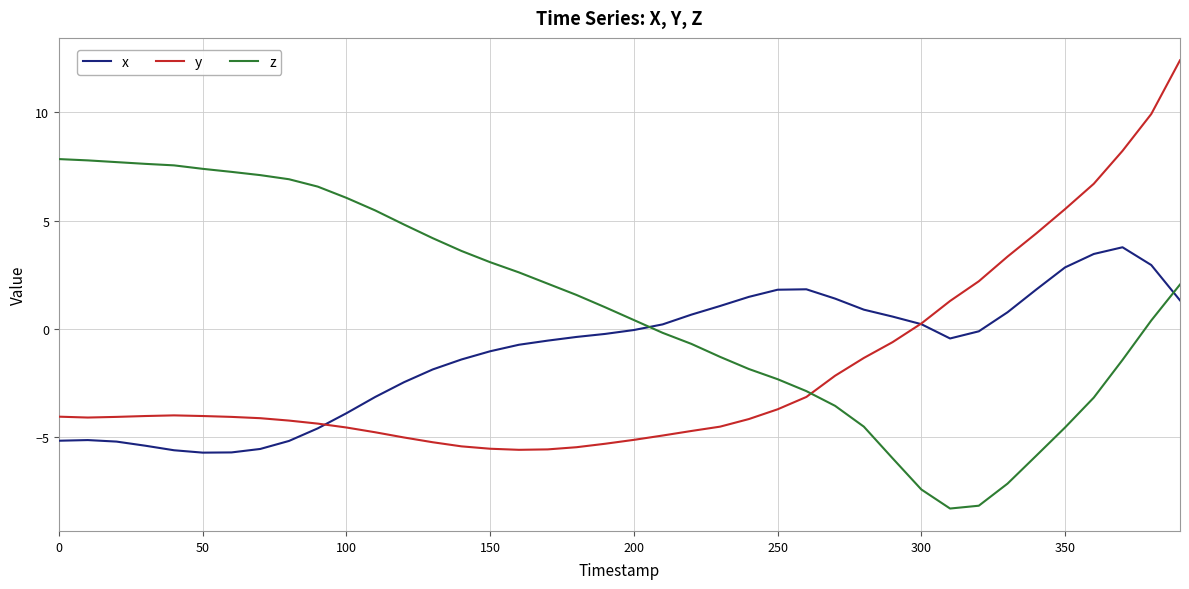

Does the chart display data point markers on the line(s)?

No